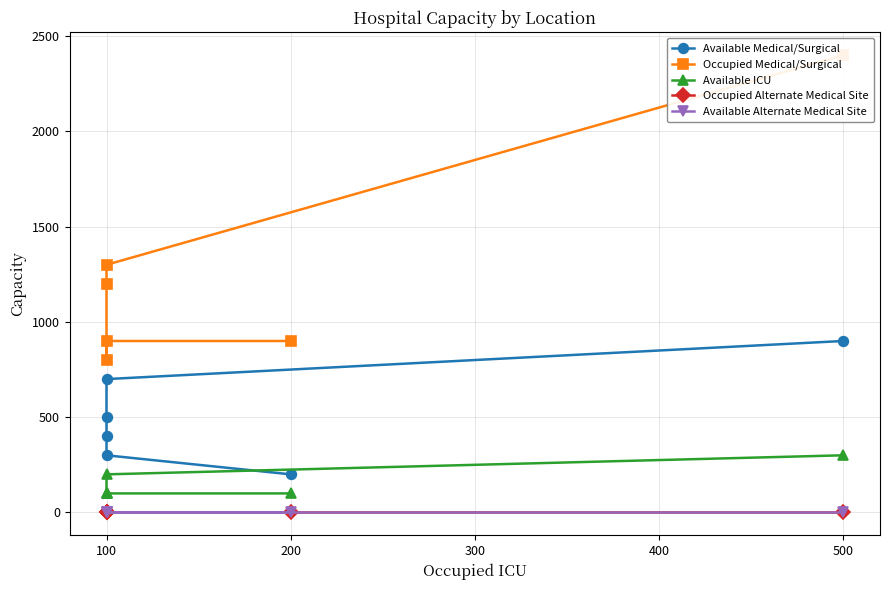

What is the average value of the Occupied Medical/Surgical series?

1250